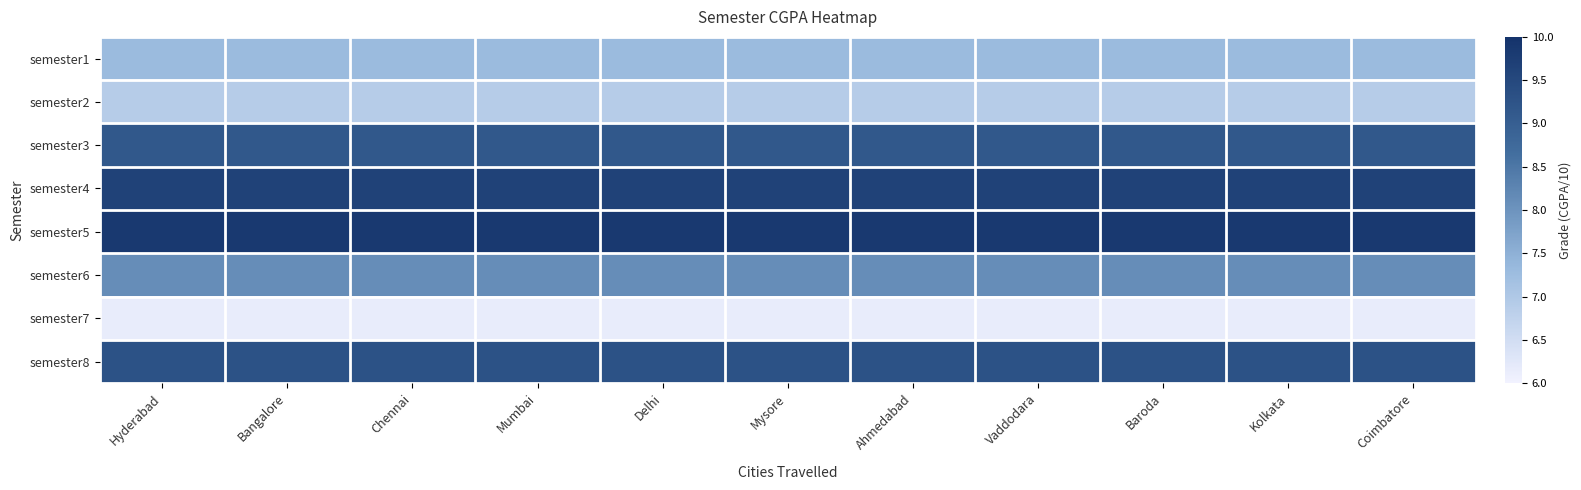

Which has a higher value, Mysore or Delhi?

Mysore